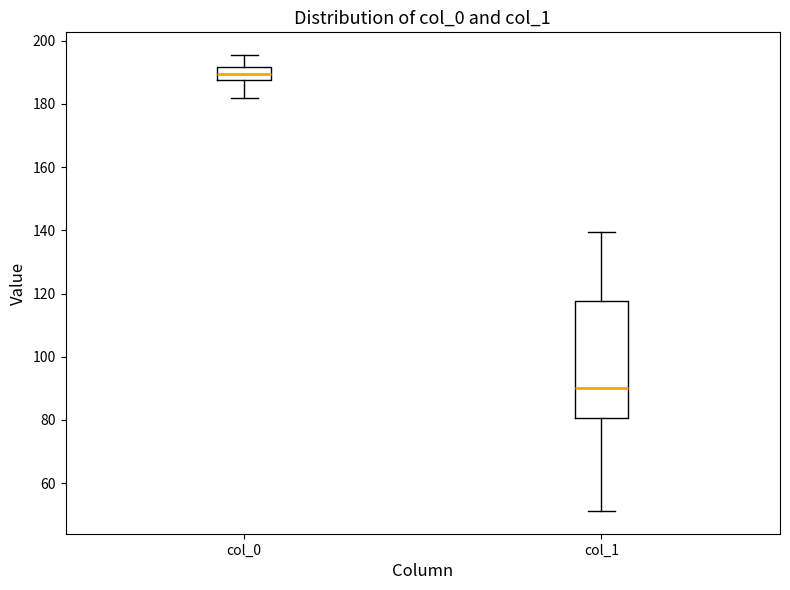

Reading left to right, read every box against the y-axis: the position of its median line, the range the box covers, and the ends of its whiskers. The values are not printed on the chart, so give them approximately, as read against the axis.

col_0: median 190, box 188 to 192, whiskers 182 to 196
col_1: median 90, box 80 to 118, whiskers 52 to 140